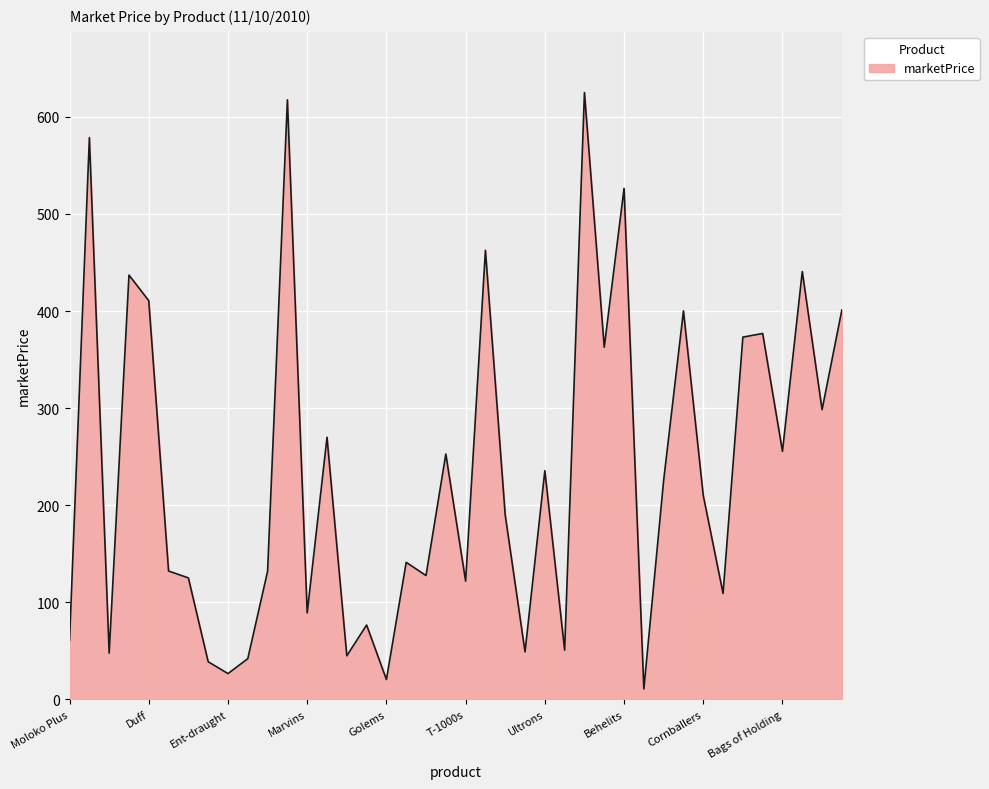

What is the maximum value shown in the chart?

625.0